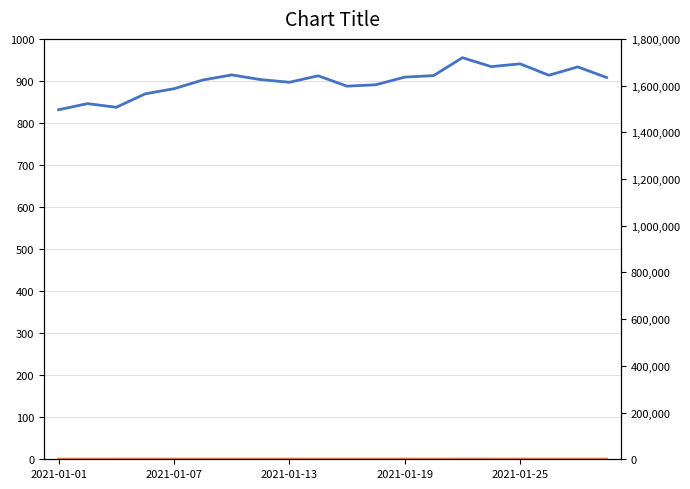

What is the total value across all series at 15?

1903.6